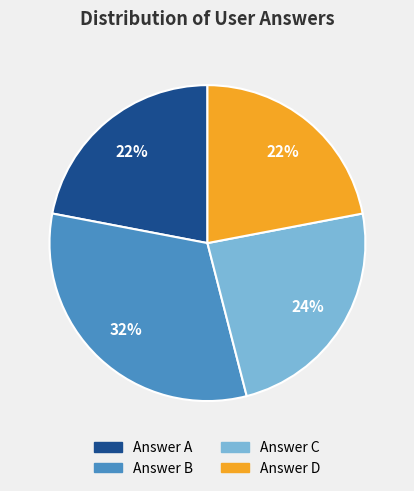

Is there a majority slice in this chart?

No